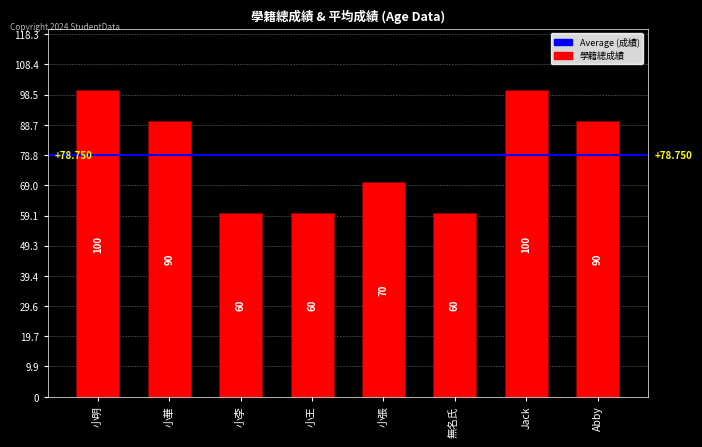

What is the label of the 5th bar from the right?

小王